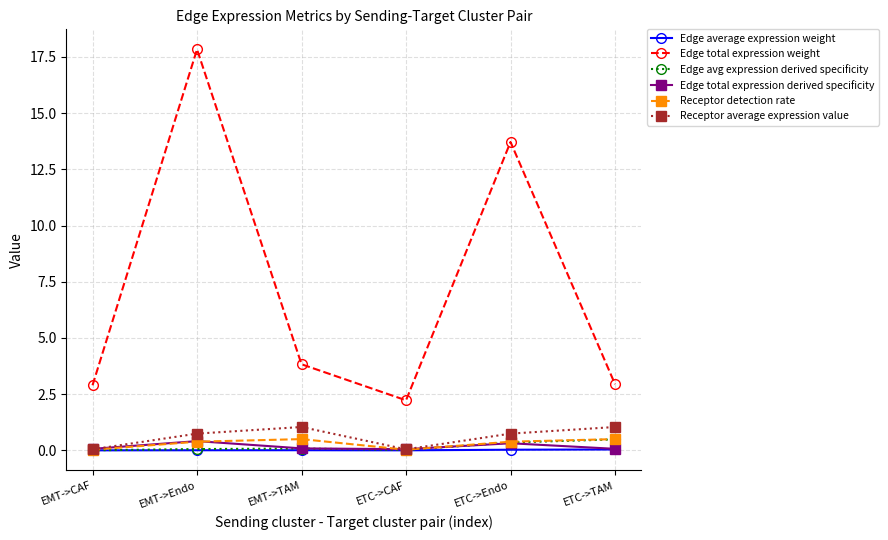

How many lines are shown in the chart?

6